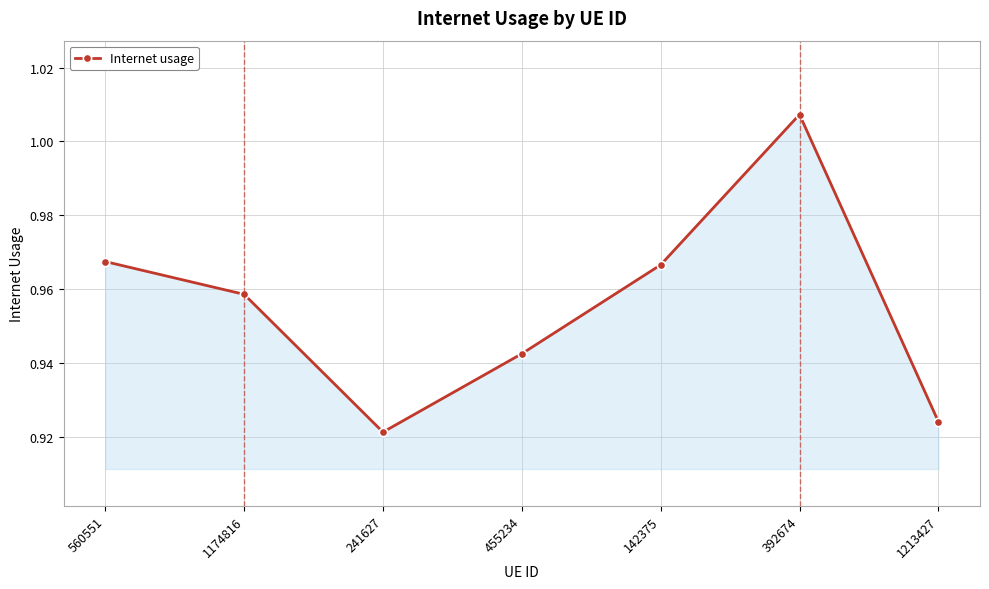

What is the label of the 1st point from the right?

1213427